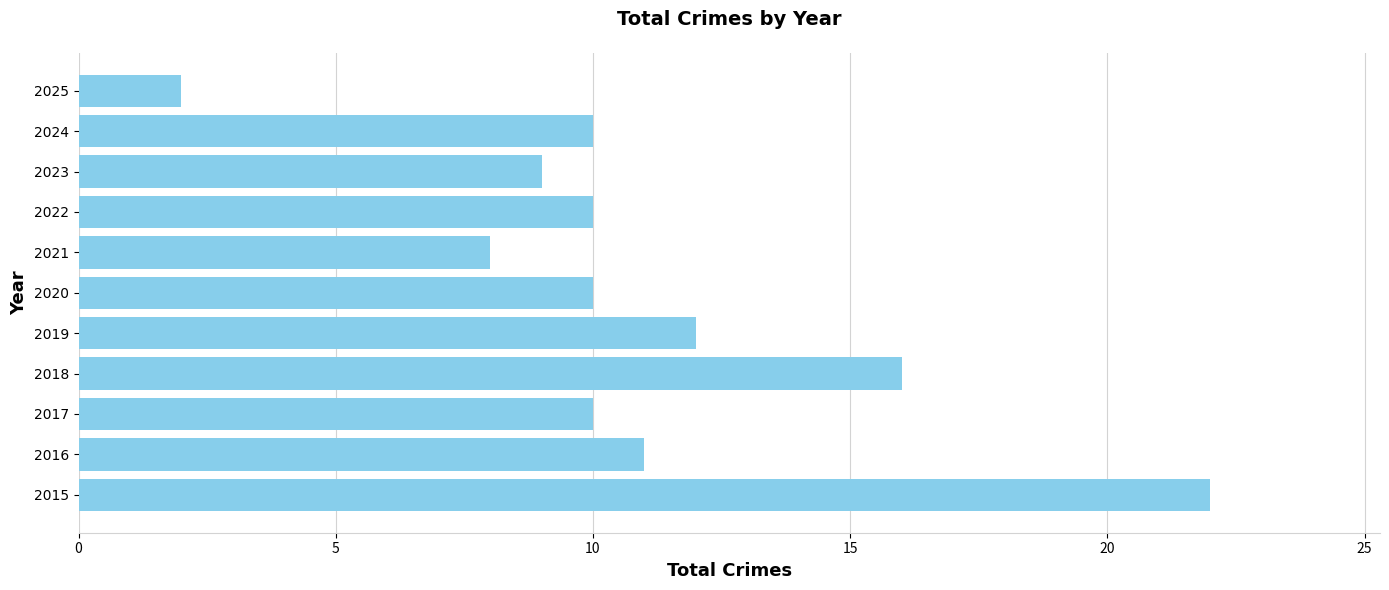

What is the sum of all values?

120